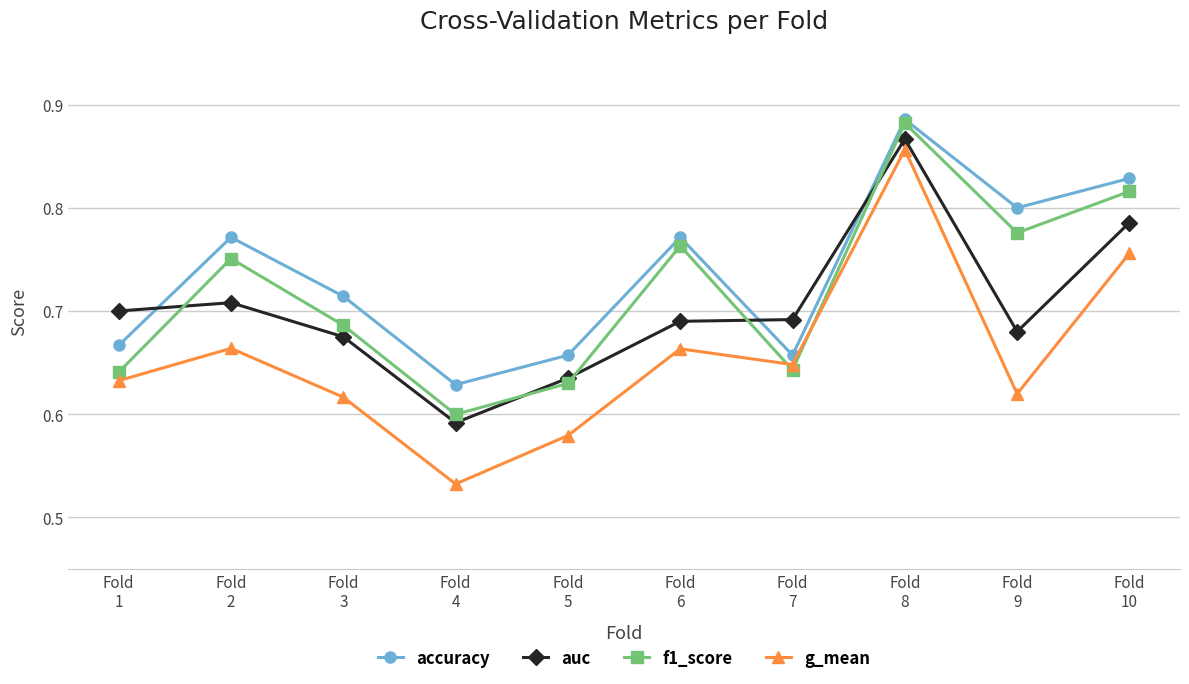

At which category is the sum across all series the highest?

Fold
8